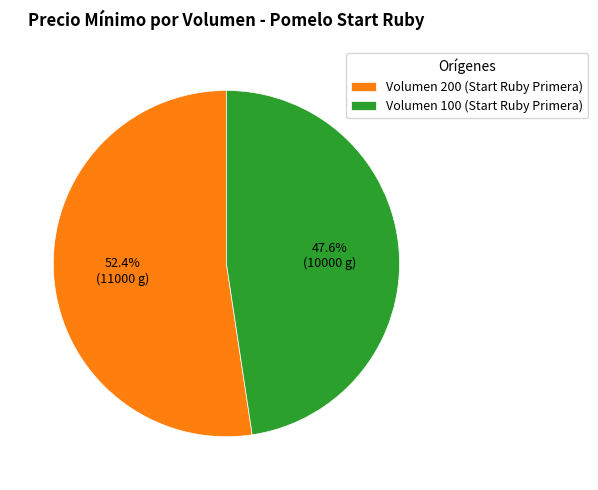

Is there a majority slice in this chart?

Yes